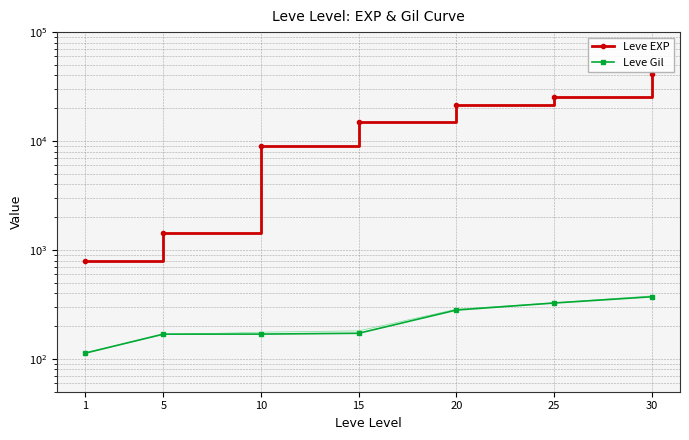

What are all the series names shown in the legend?

Leve EXP, Leve Gil